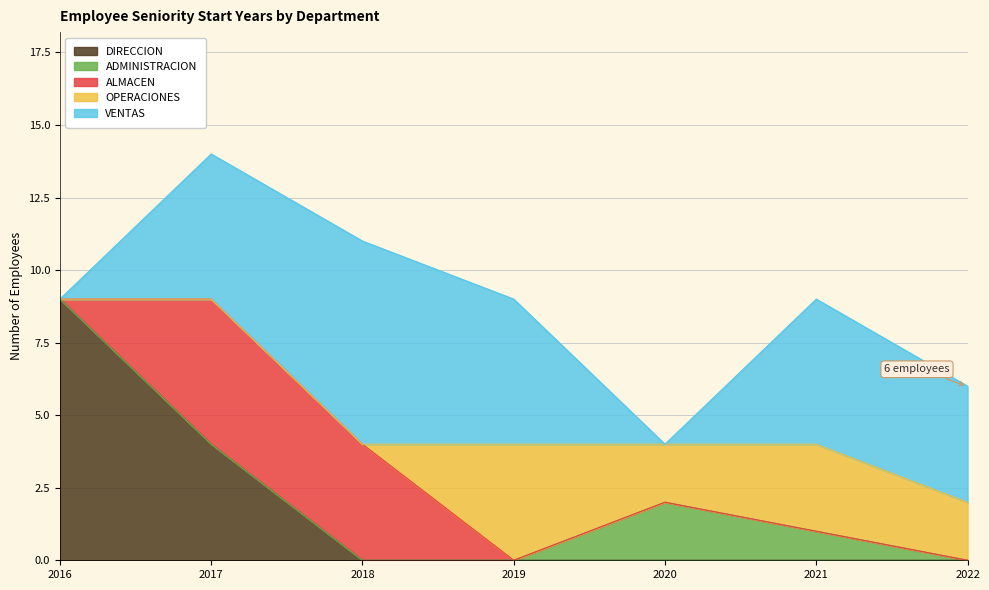

What is the maximum value shown in the chart?

9